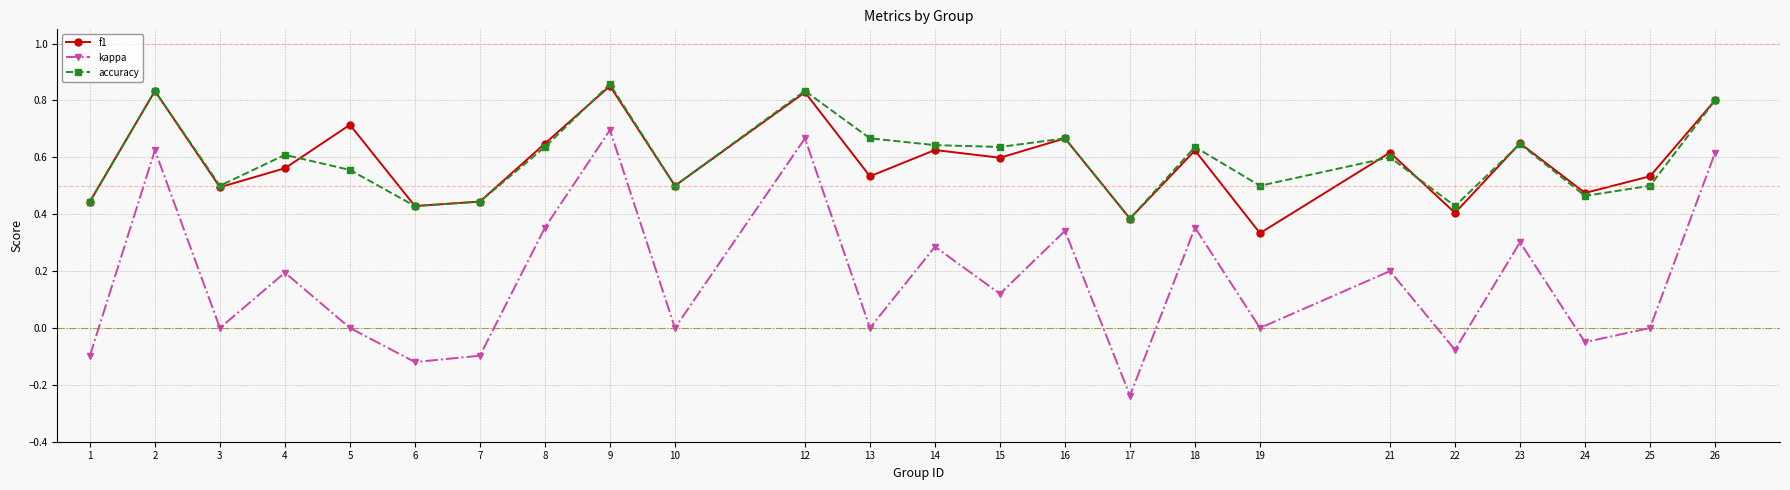

Is the value of kappa at 21 greater than the value of f1 at 21?

No